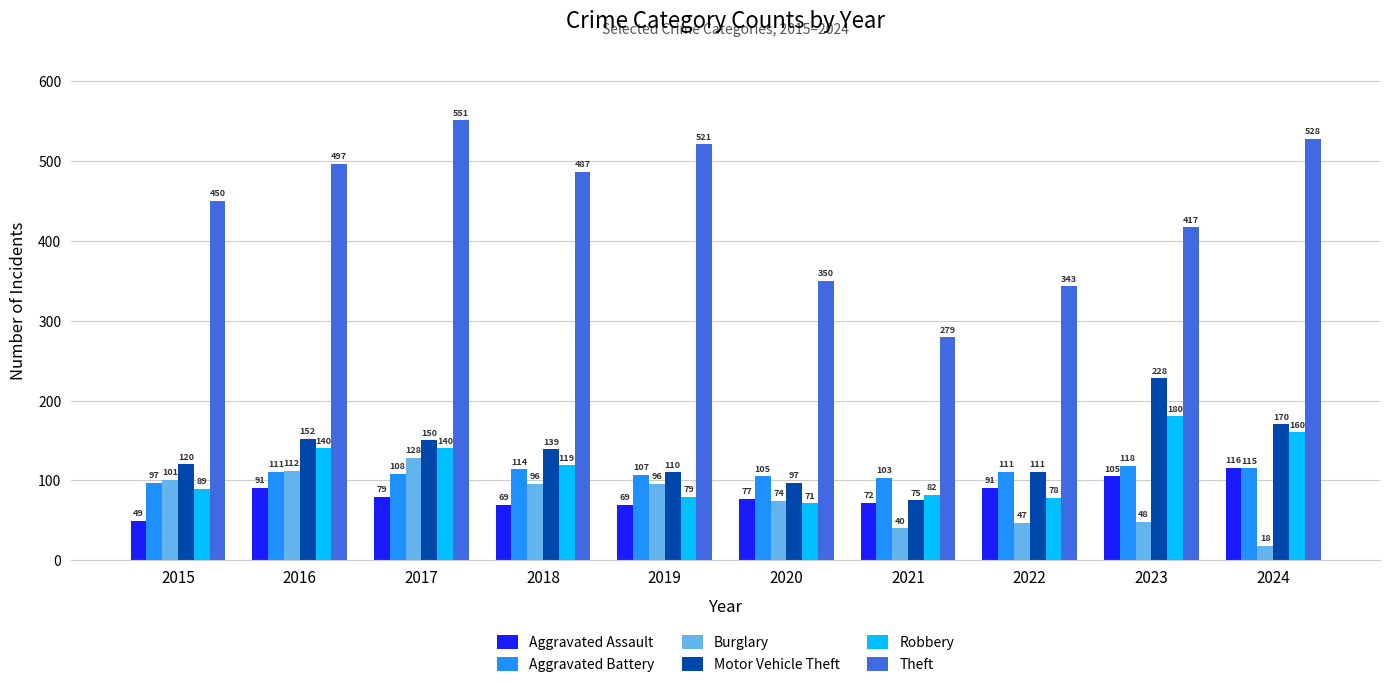

Where does the Motor Vehicle Theft series first go above 139?

2016